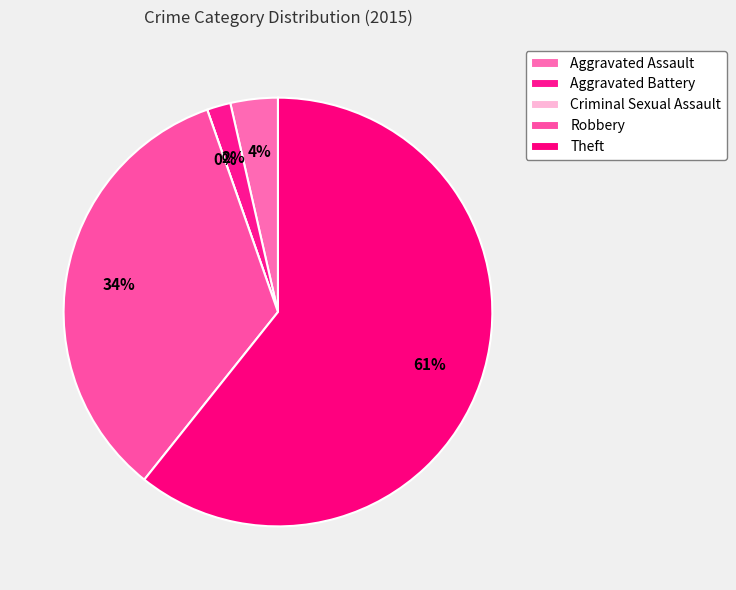

To the nearest percent, what is the average slice percentage?

20%